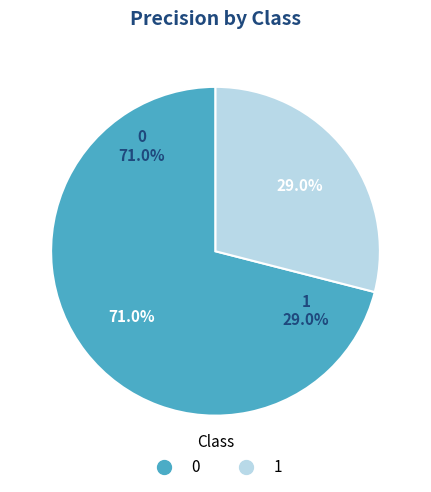

How many slices are in this pie chart?

2